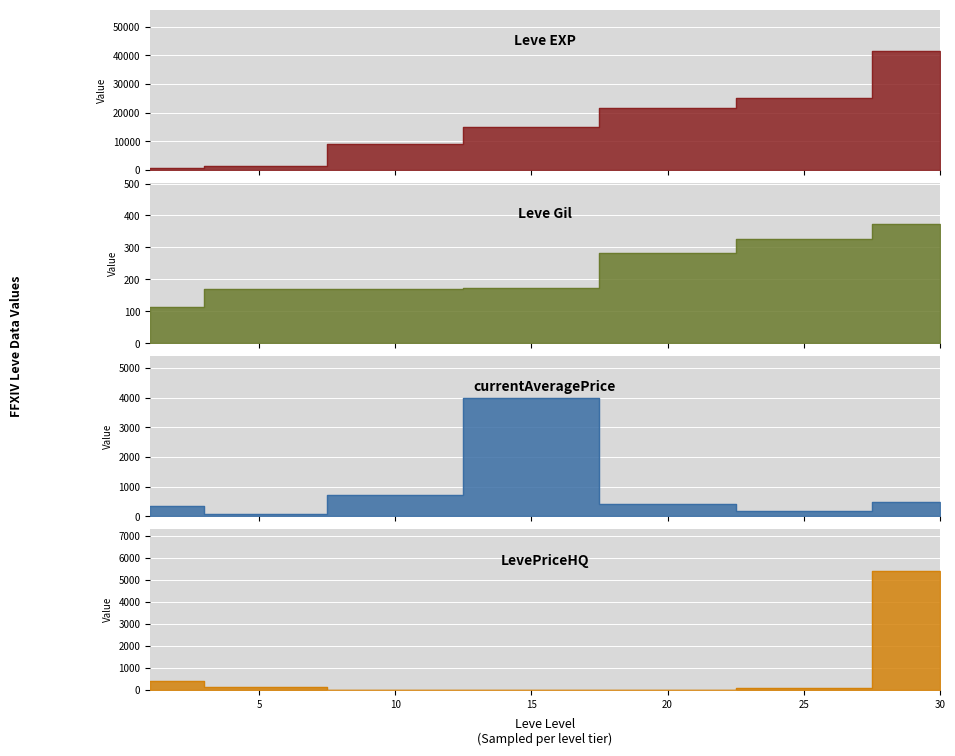

Reading left to right, list all the values displayed in this chart.

Leve EXP: 800.0	1420.0	8930.0	14920.0	21600.0	25250.0	41410.0
Leve Gil: 113.0	169.0	169.0	172.0	281.0	326.0	372.0
currentAveragePrice: 340.0	96.7	723.5	4000.0	425.0	176.7	497.5
LevePriceHQ: 399.8	100.0	0.0	0.0	0.0	92.5	5400.0